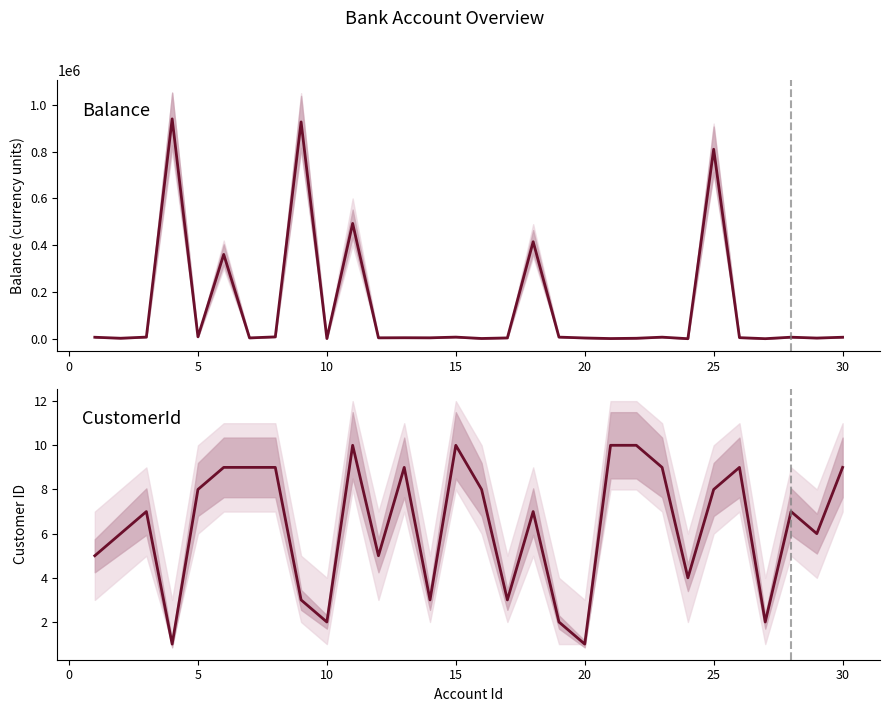

How many values in the CustomerId series are below 7?

13